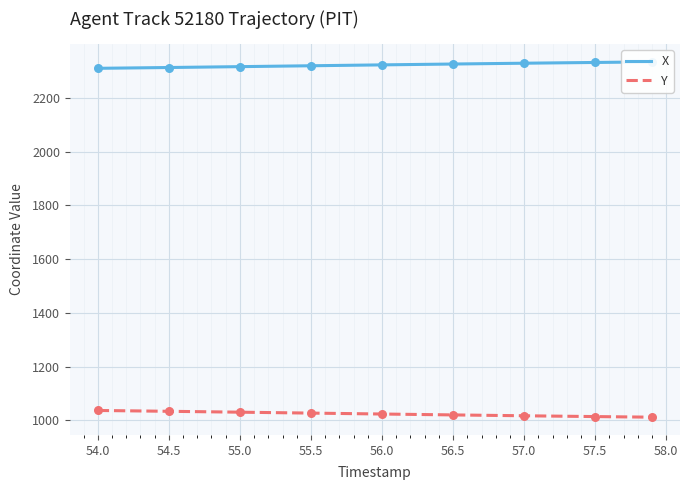

Which series has the widest spread of Y values?

Y